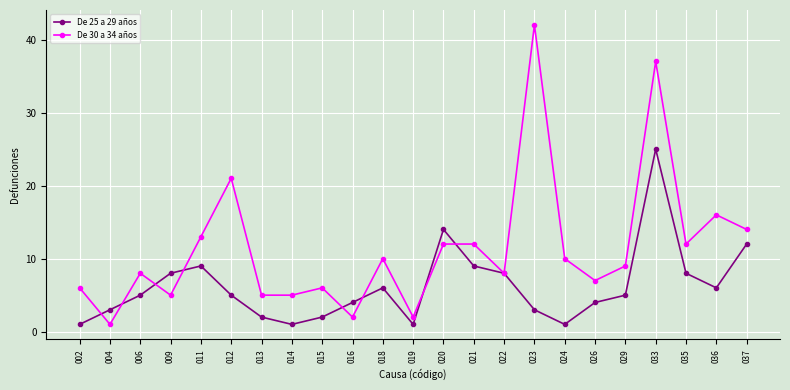

At how many categories does at least one series exceed 28?

2